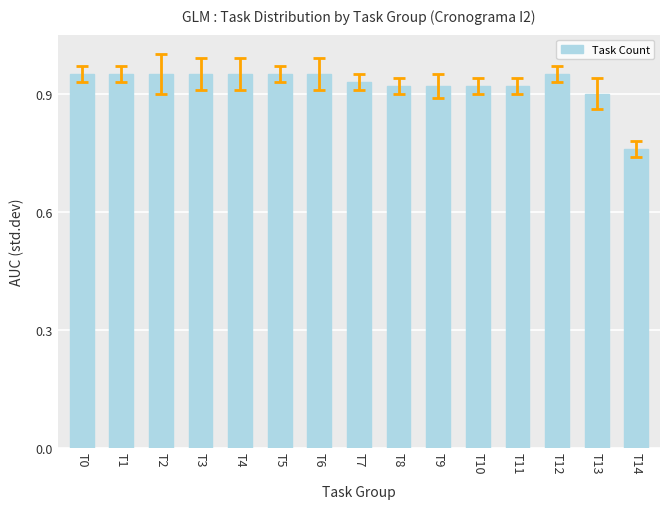

True or false: the data shows 0.9 at T3.

True